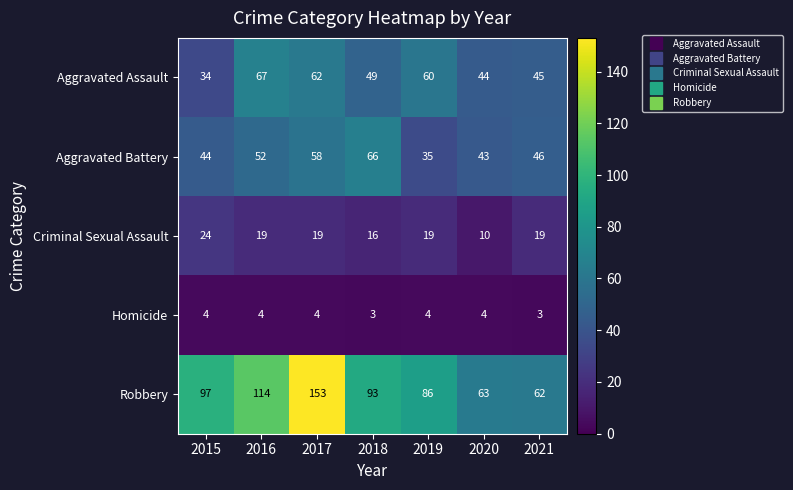

What is the lowest value of the Aggravated Assault series?

34